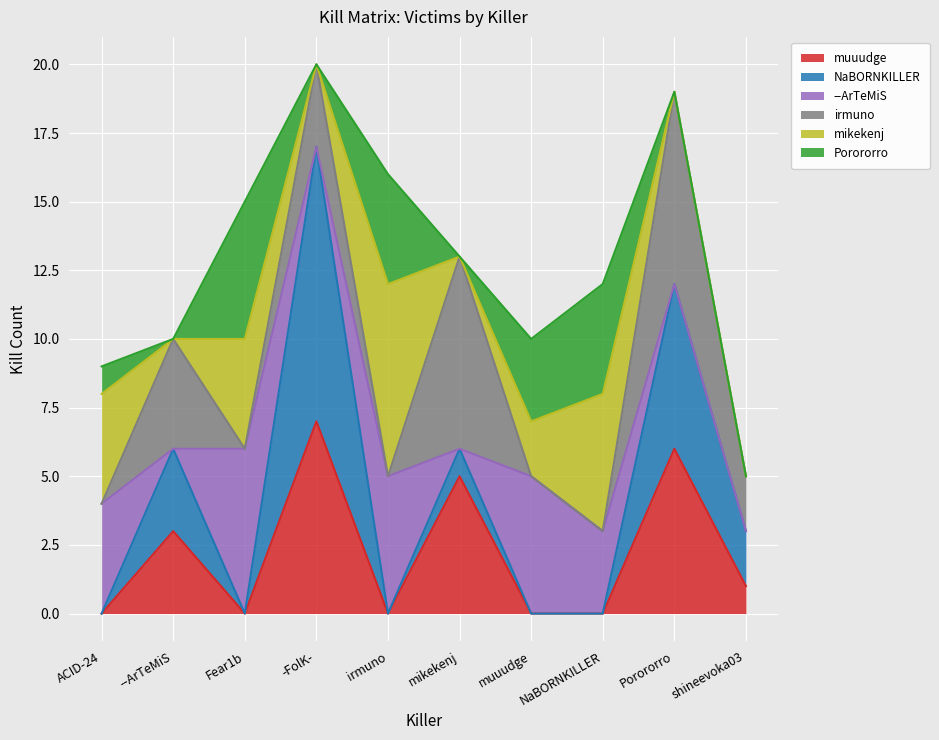

Rank the series at Fear1b from lowest to highest value.

muuudge, NaBORNKILLER, irmuno, mikekenj, Porororro, --ArTeMiS